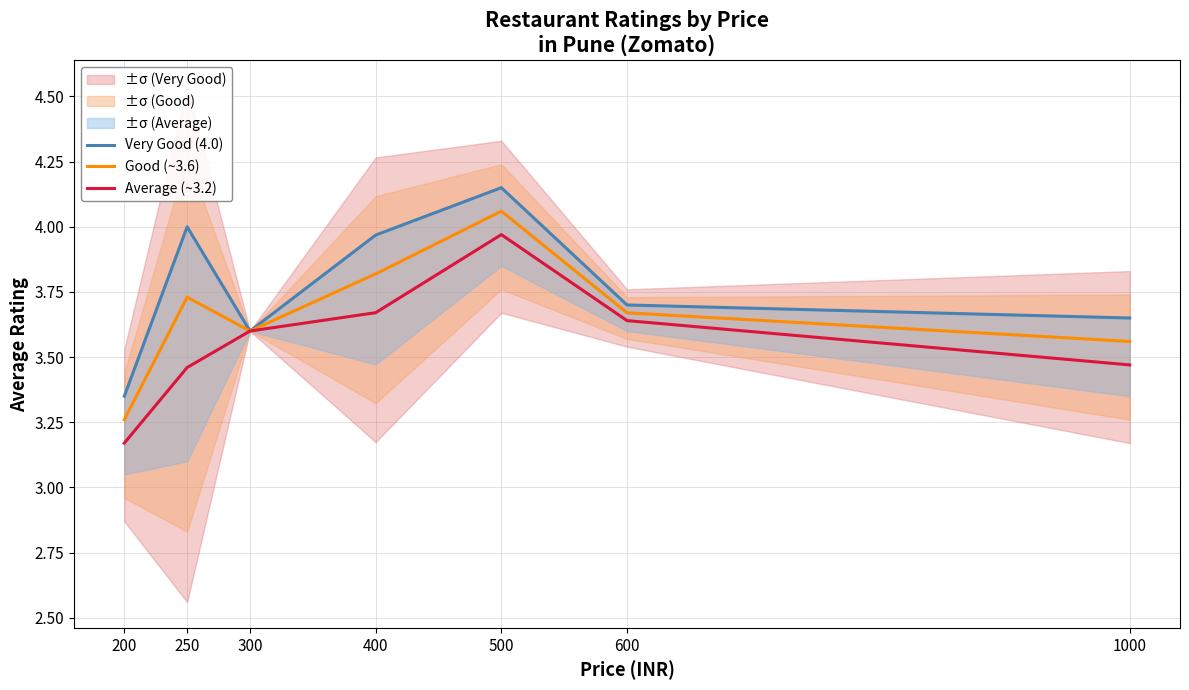

List the labels in order of Good (~3.6) value, smallest first.

200, 1000, 300, 600, 250, 400, 500